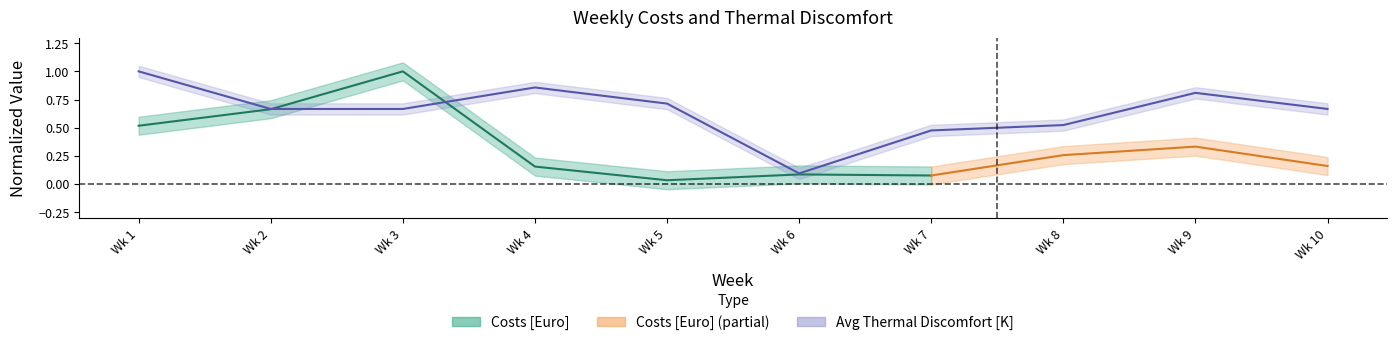

The value at Wk 8 is 0.8. True or false?

False